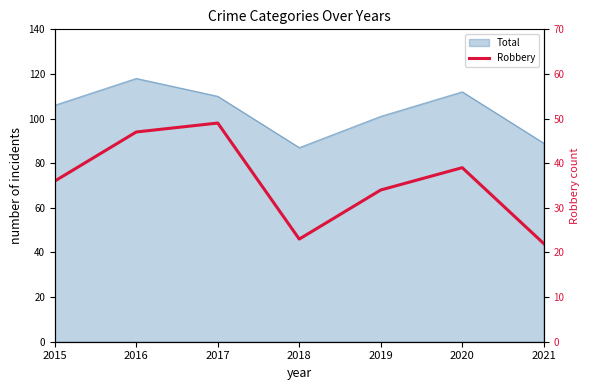

Where is the first local maximum?

2017